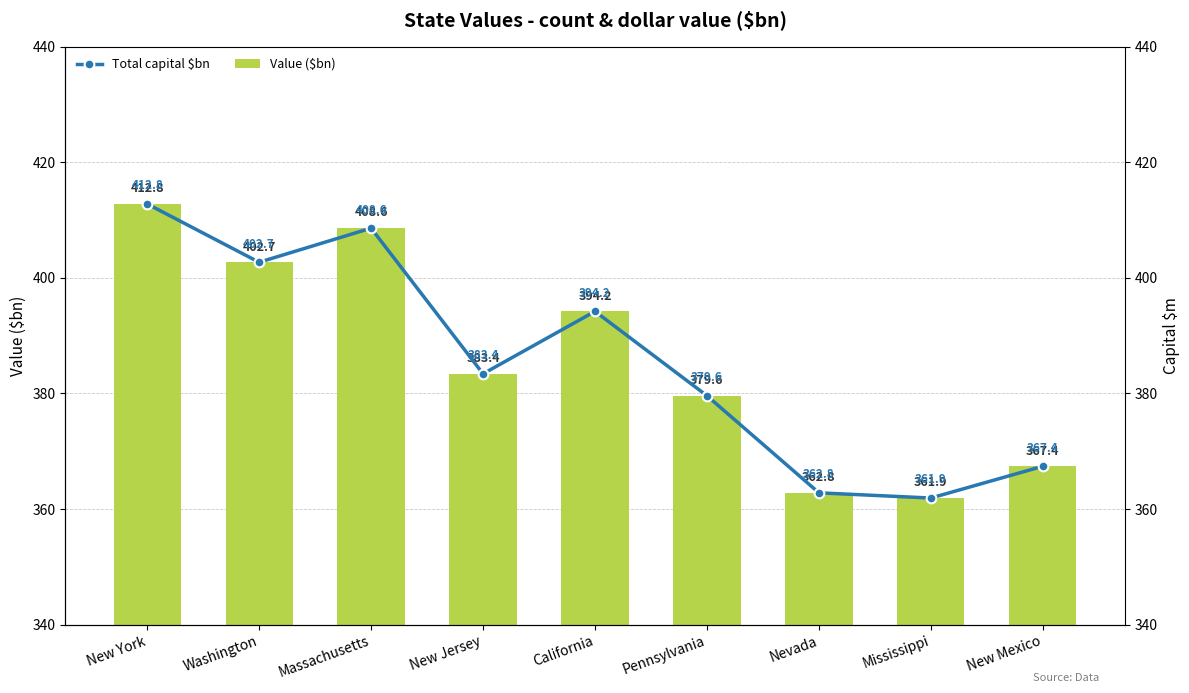

Reading right to left, transcribe all the data shown in this chart.

Value ($bn): 367.4	361.9	362.8	379.6	394.2	383.4	408.6	402.7	412.8
Total capital $bn: 367.4	361.9	362.8	379.6	394.2	383.4	408.6	402.7	412.8